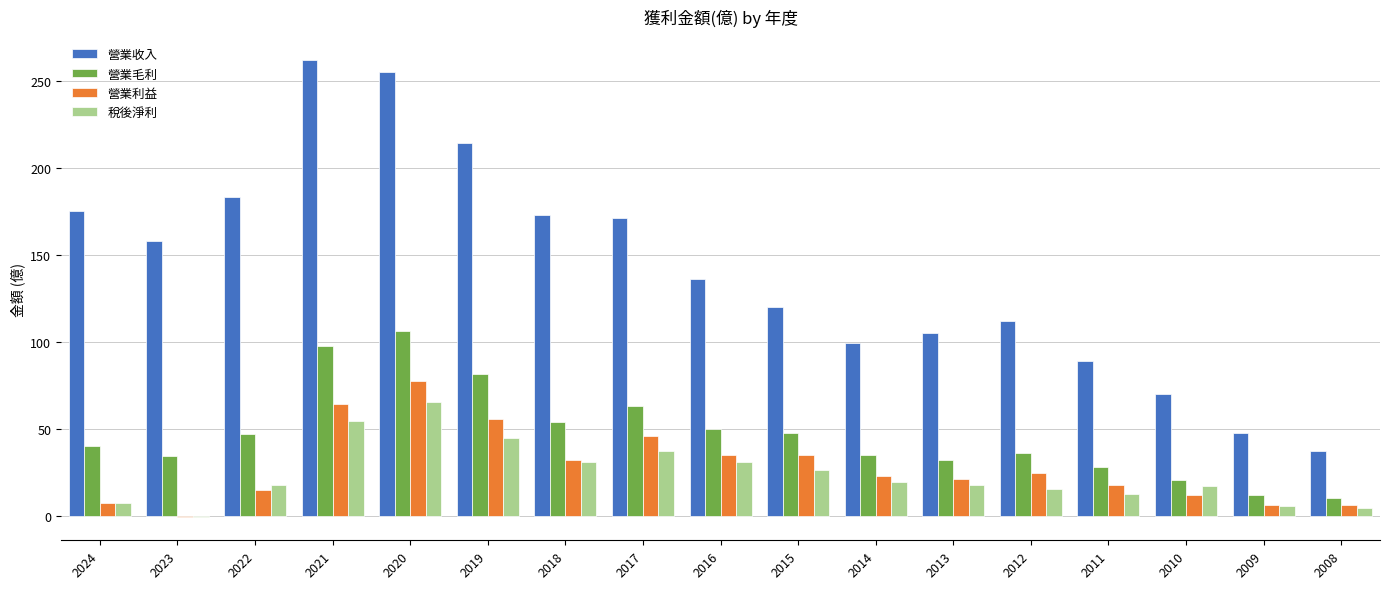

Where does the 營業利益 series first go above 23?

2021